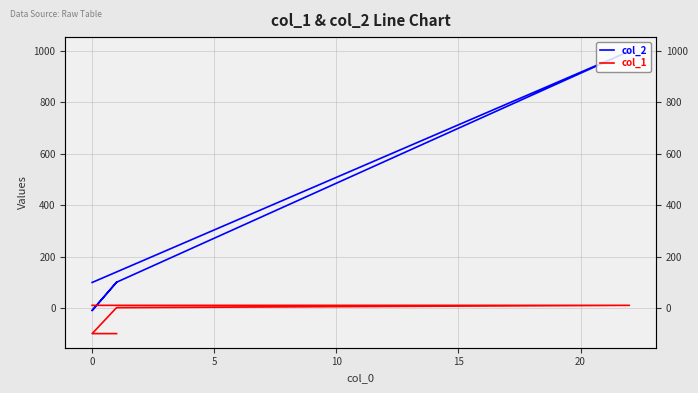

True or false: col_1 and col_2 intersect in this chart.

False